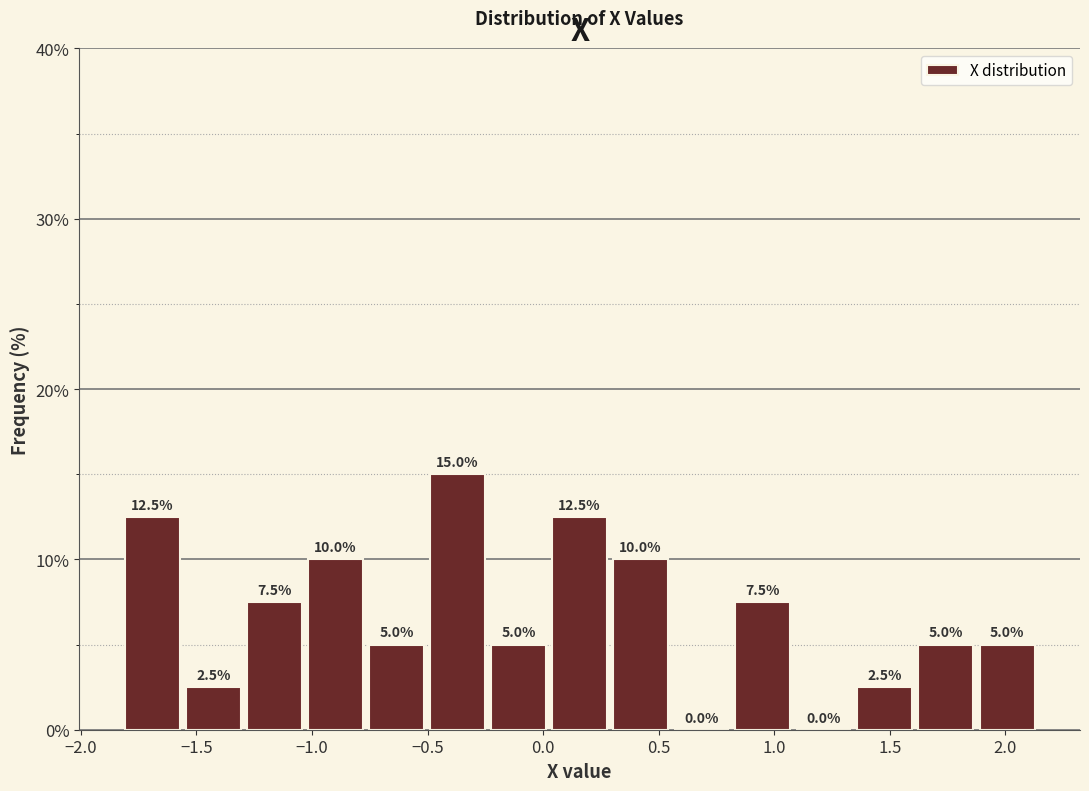

Reading left to right, transcribe this chart: for each bar, give the range it covers on the x-axis and its height. The bar edges are not printed on the chart, so give them approximately, as read against the axis.

-1.80 to -1.55: 12.5
-1.55 to -1.30: 2.5
-1.30 to -1.00: 7.5
-1.00 to -0.75: 10.0
-0.75 to -0.50: 5.0
-0.50 to -0.25: 15.0
-0.25 to 0.05: 5.0
0.05 to 0.30: 12.5
0.30 to 0.55: 10.0
0.55 to 0.85: 0.0
0.85 to 1.10: 7.5
1.10 to 1.35: 0.0
1.35 to 1.60: 2.5
1.60 to 1.90: 5.0
1.90 to 2.15: 5.0